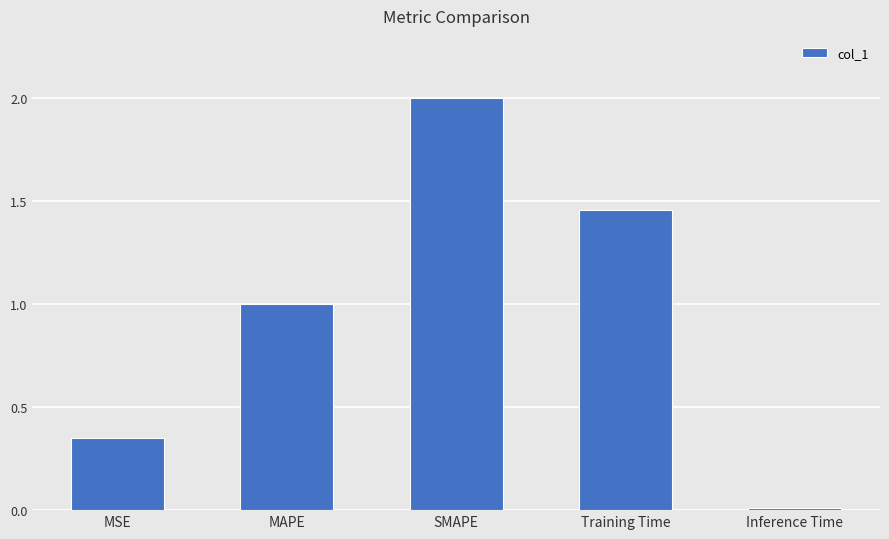

What is the value of the 2nd bar from the left?

1.0